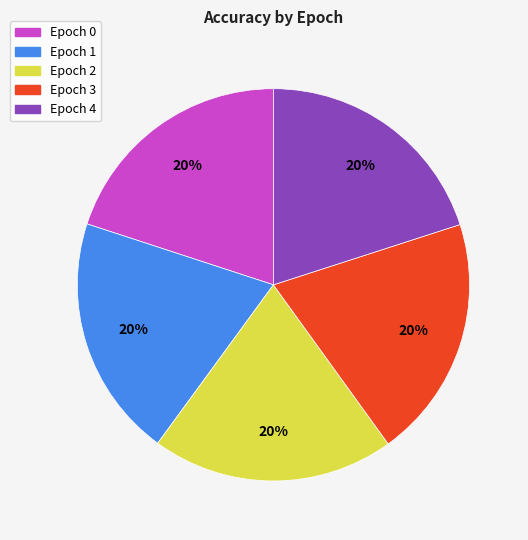

Combined, do Epoch 4 and Epoch 0 account for over 50%?

No